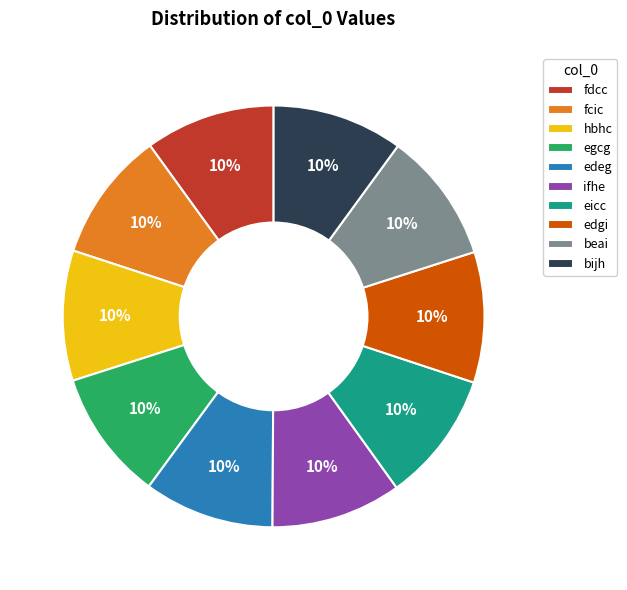

To the nearest percent, what portion does egcg represent?

10%